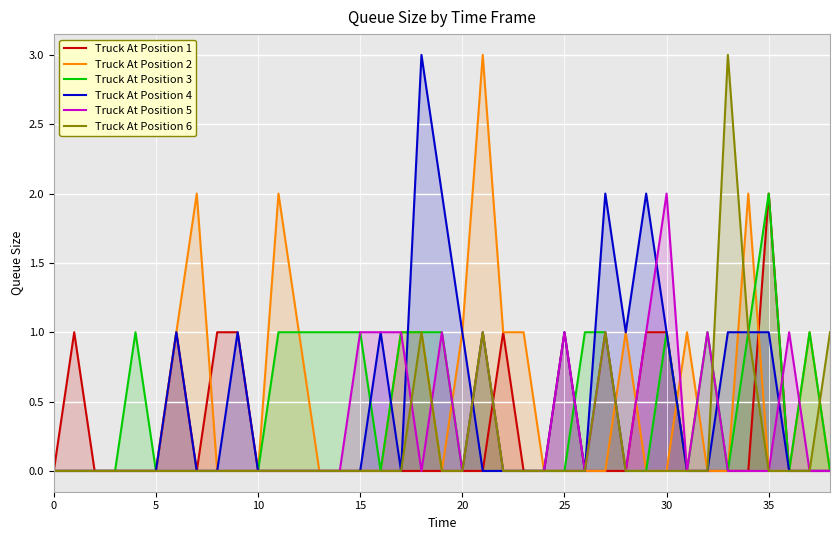

Is it true that Truck At Position 2 equals 0 at 35?

True